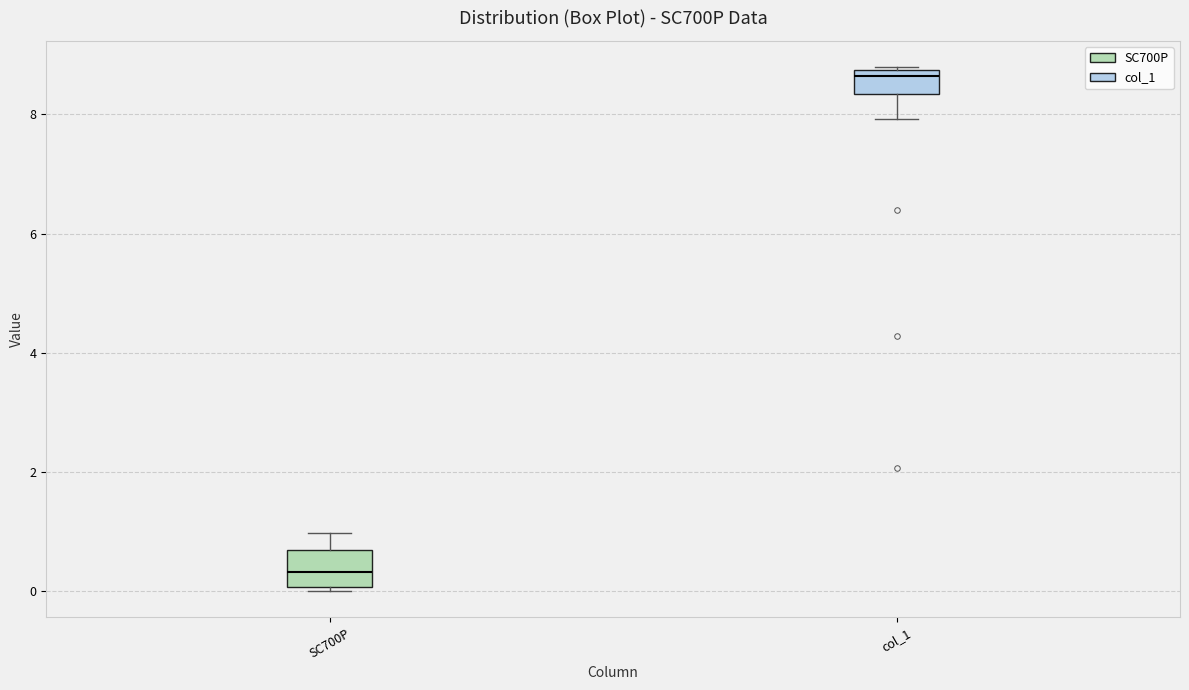

Reading left to right, read every box against the y-axis: the position of its median line, the range the box covers, and the ends of its whiskers. The values are not printed on the chart, so give them approximately, as read against the axis.

SC700P: median 0.4, box 0.0 to 0.6, whiskers 0.0 (just below the box's lower edge) to 1.0
col_1: median 8.6, box 8.4 to 8.8, whiskers 8.0 to 8.8